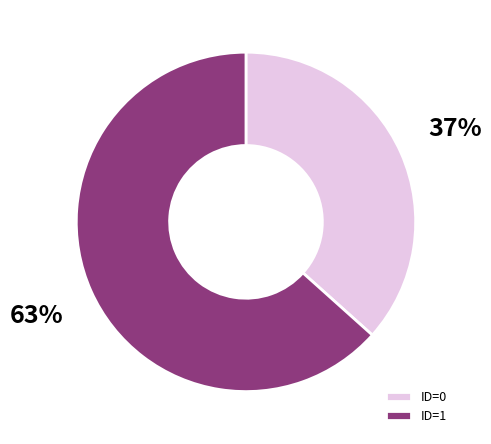

Approximately how many times larger is the value at ID=1 compared to ID=0?

1.7